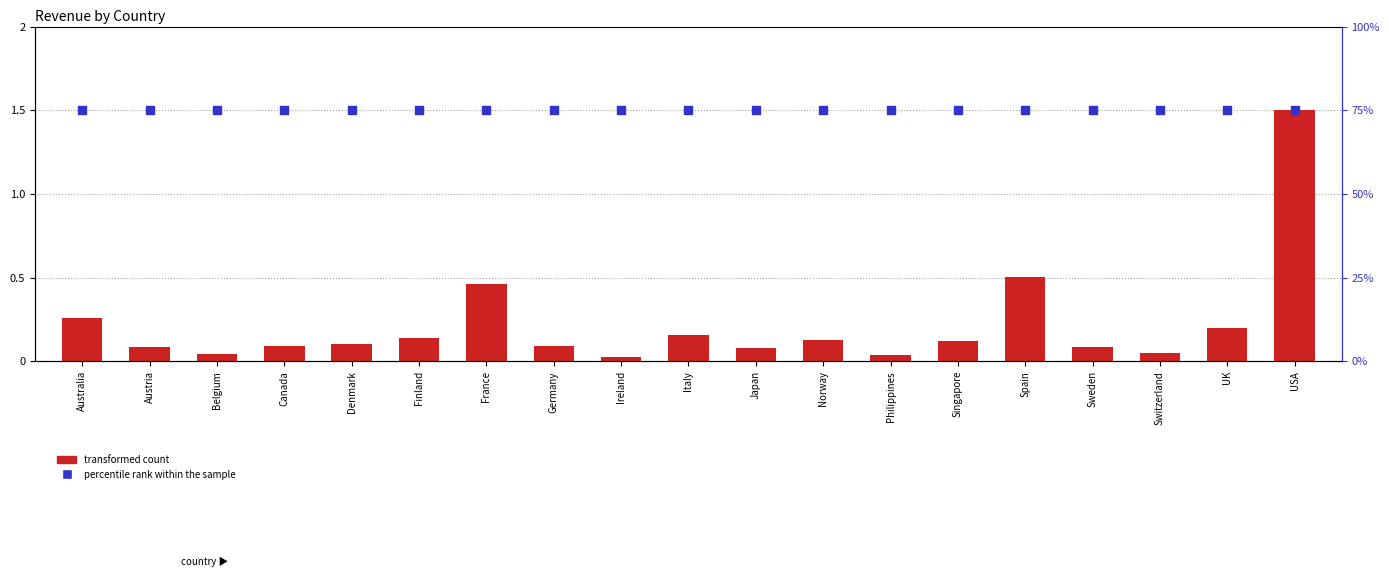

At which category is the sum across all series the highest?

USA